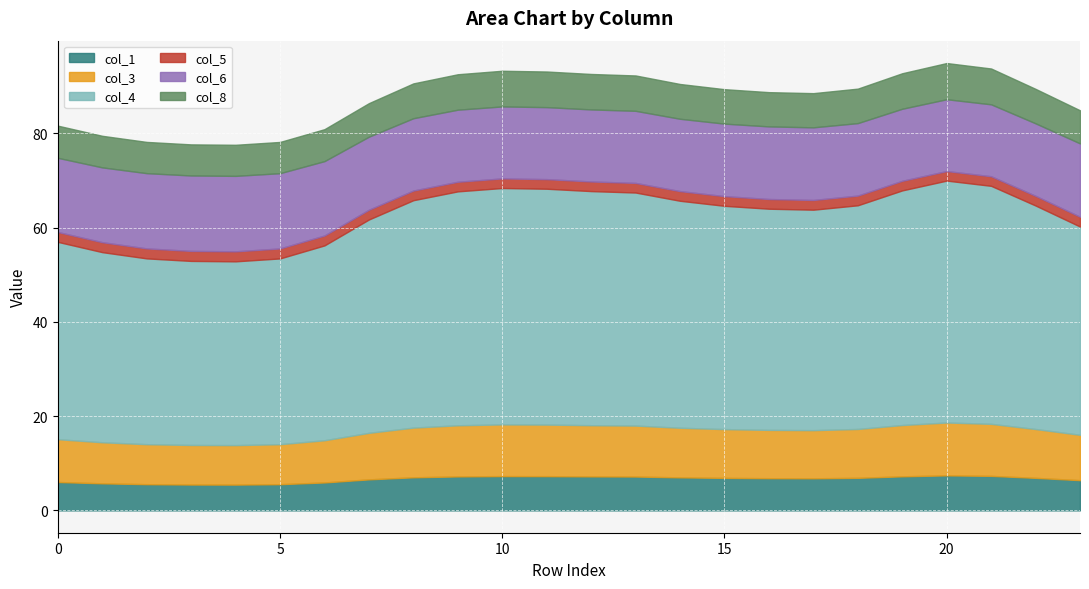

Does the chart display data point markers on the line(s)?

No